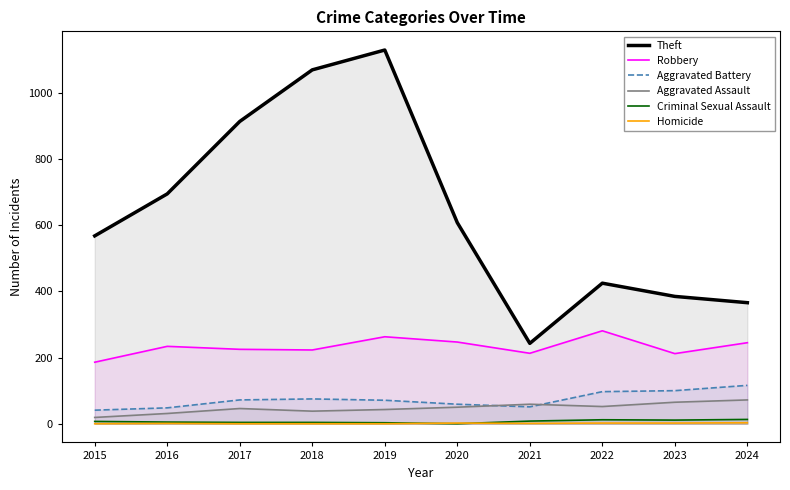

The Aggravated Battery series shows 75 at 2018. True or false?

True